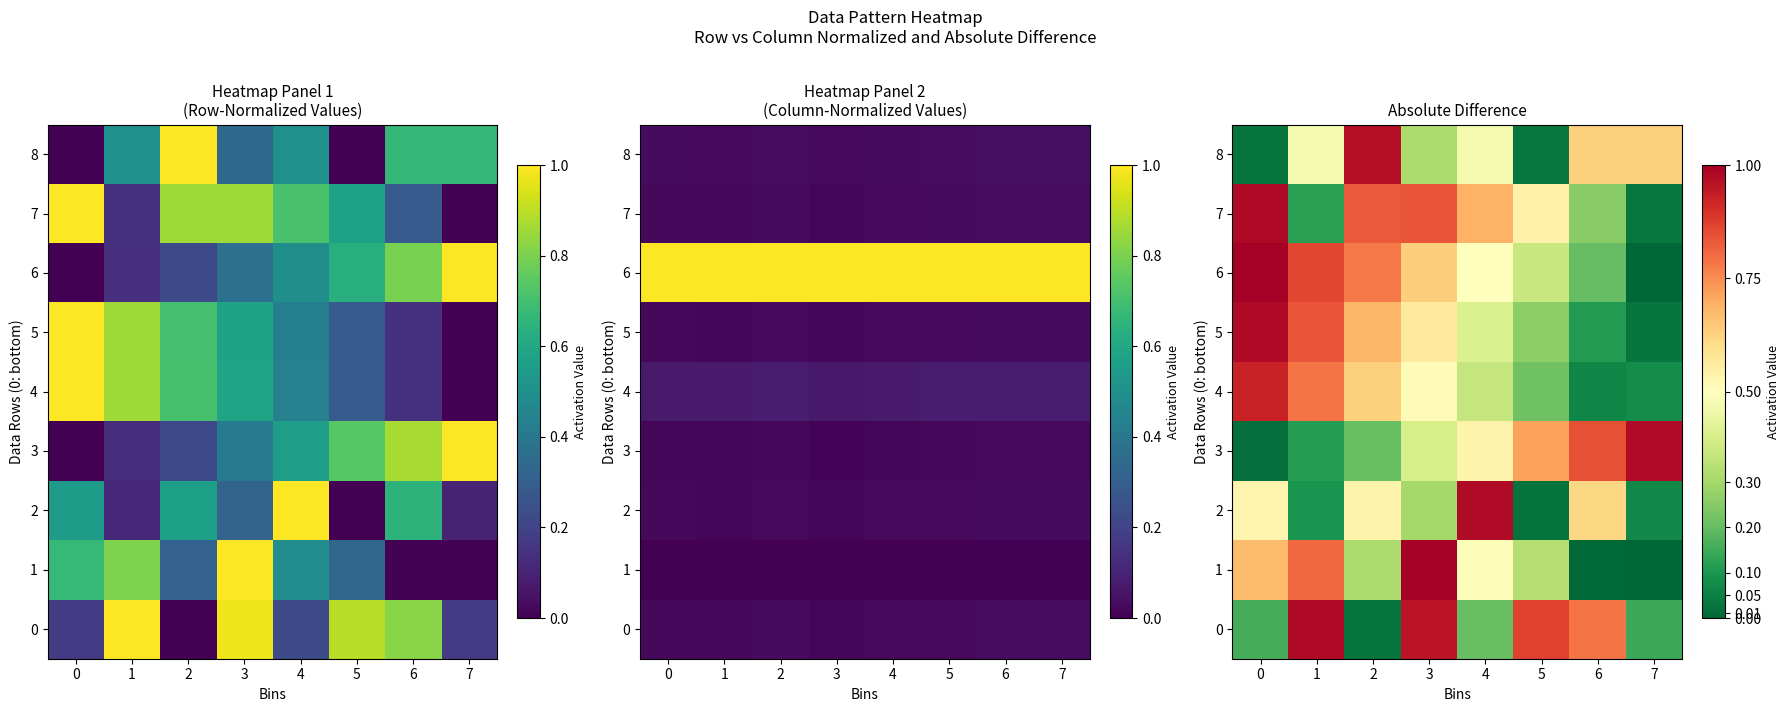

Between 4 and 0, which is larger?

4